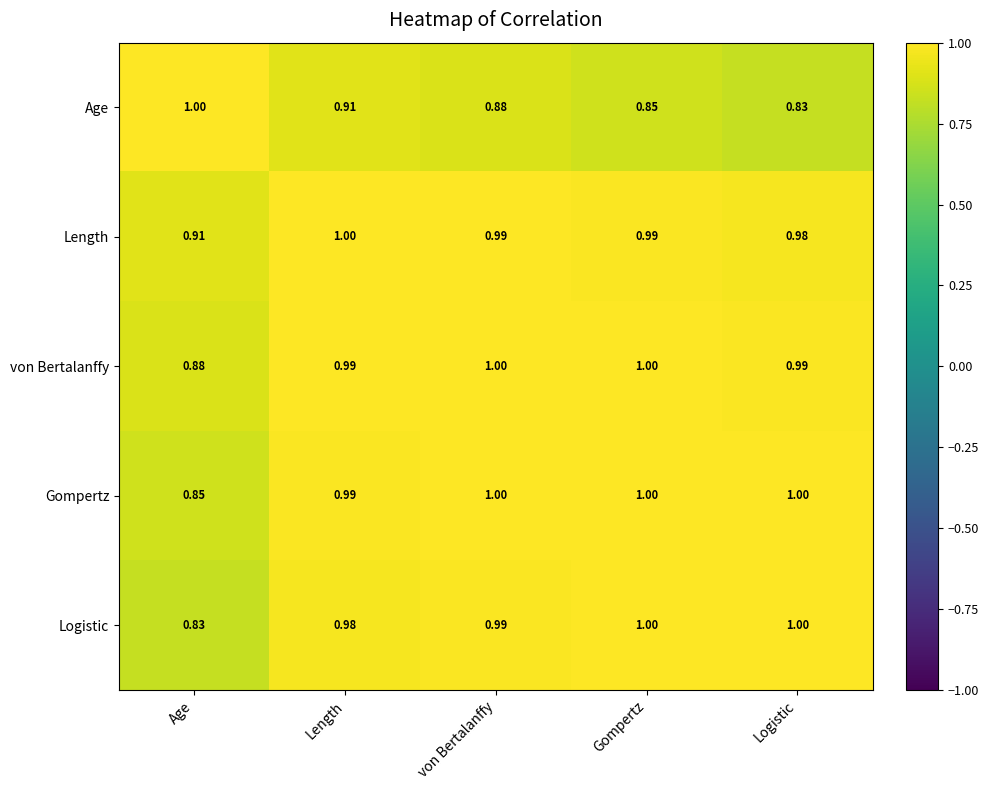

Is the value of Gompertz at Logistic greater than the value of Logistic at von Bertalanffy?

Yes